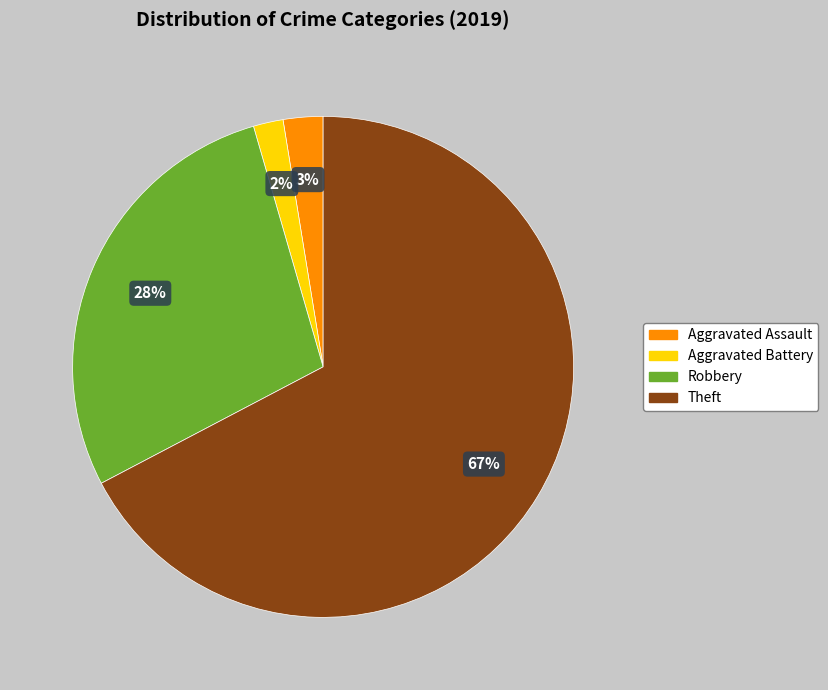

Is Theft the majority of the pie?

Yes